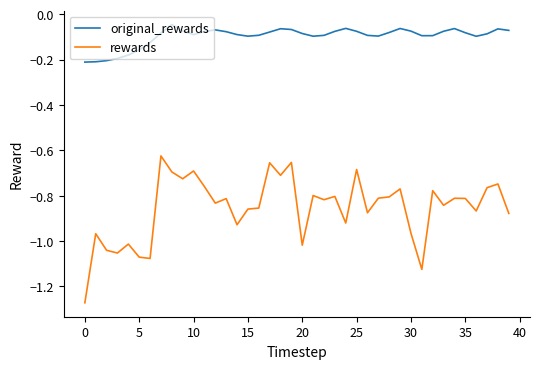

What are all the series names shown in the legend?

original_rewards, rewards